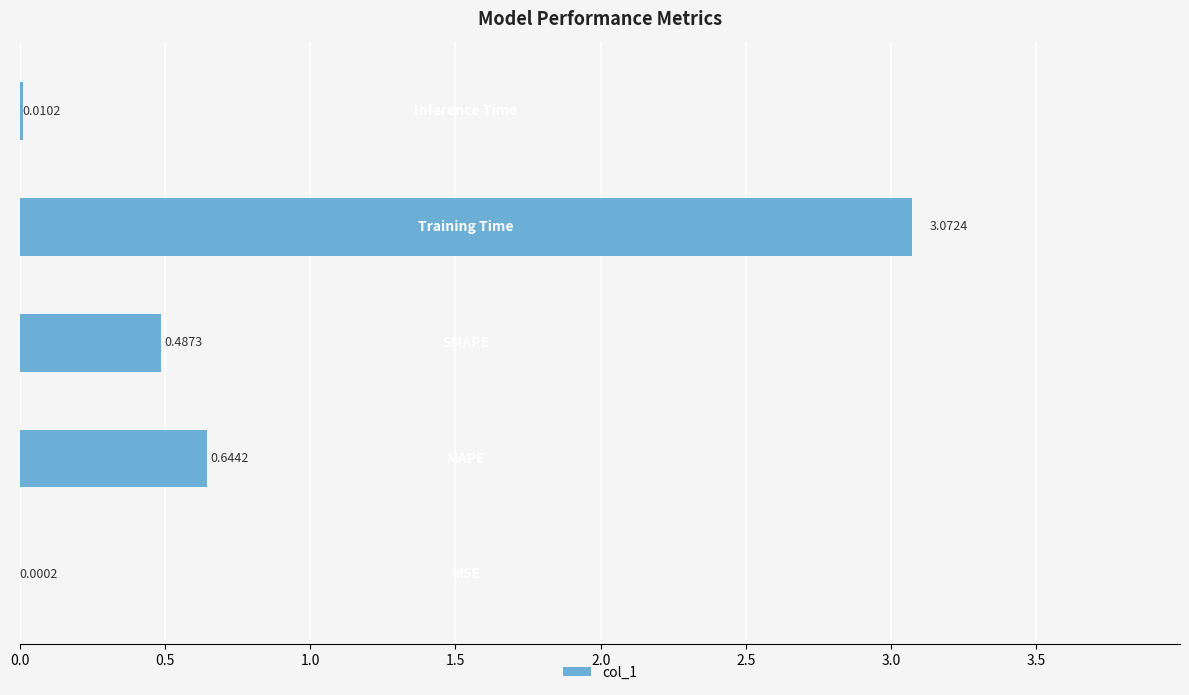

What is the sum of all values?

4.2